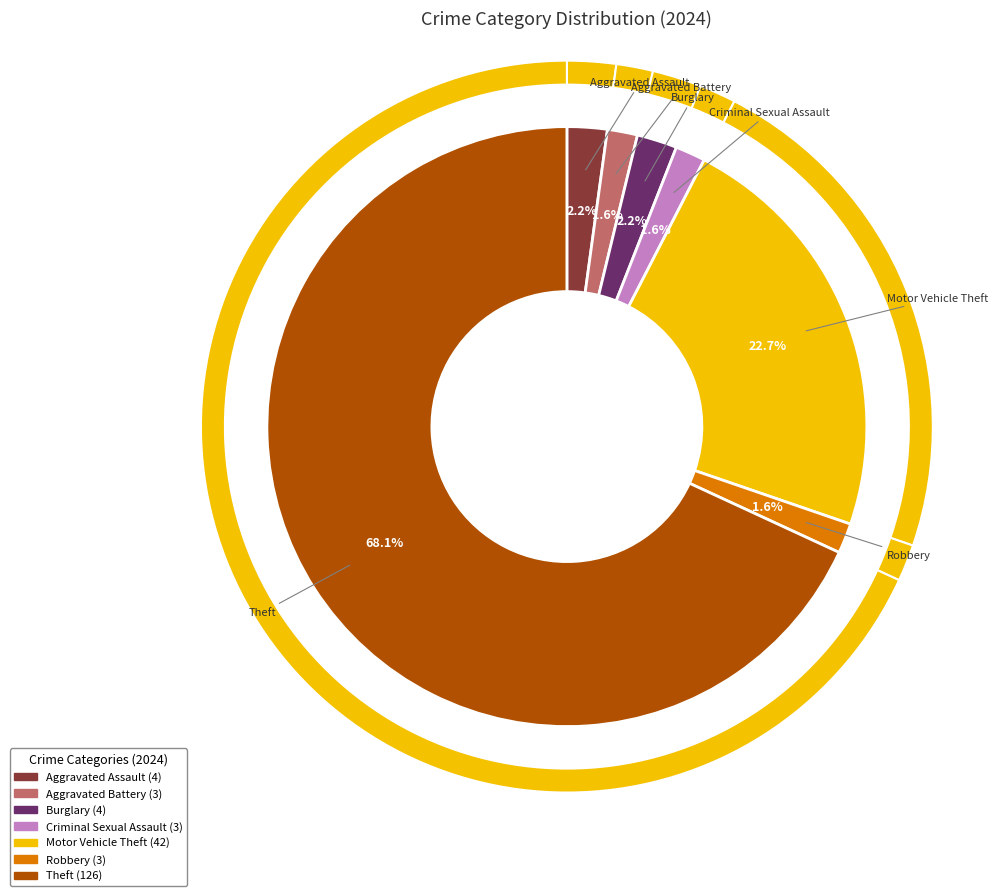

True or false: 3 accounts for 2% of the total.

True